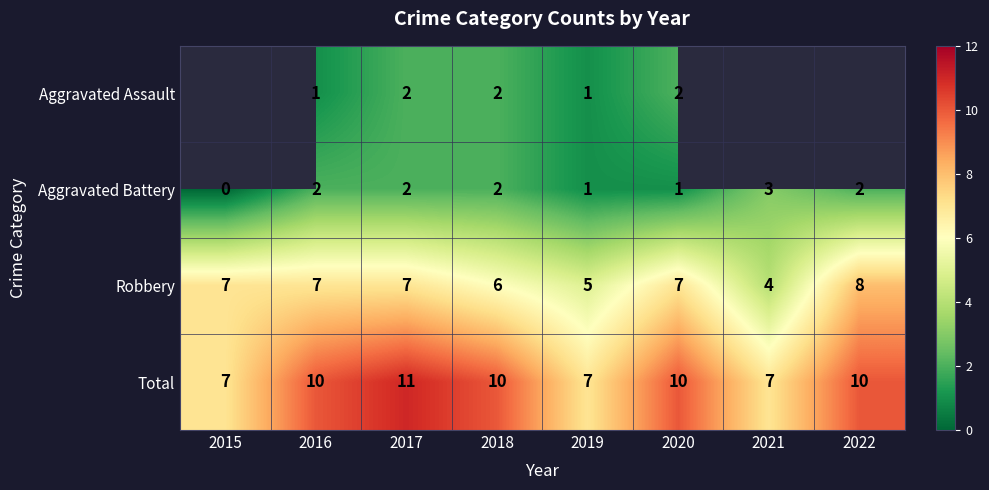

Count the Robbery values in the range 6 to 7.

5